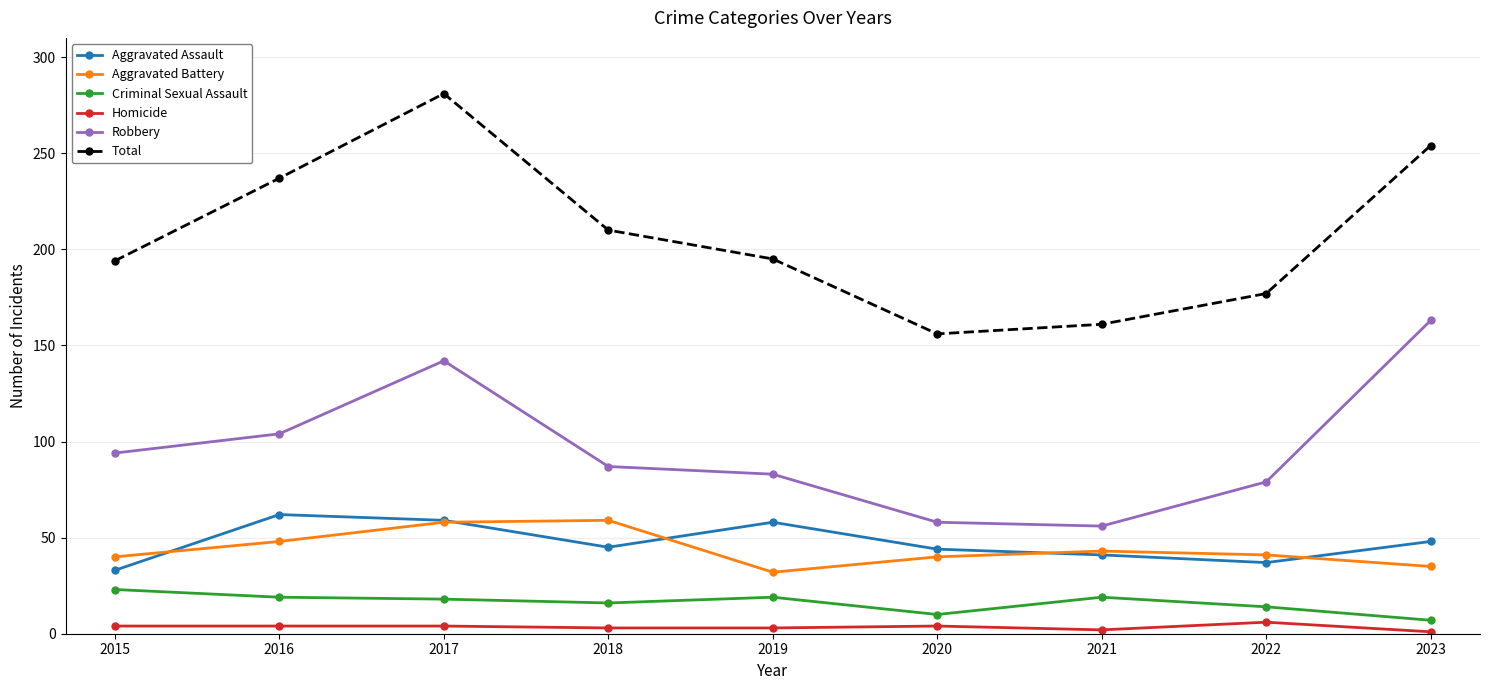

True or false: Aggravated Assault has more than 1 points higher than both neighbors.

True